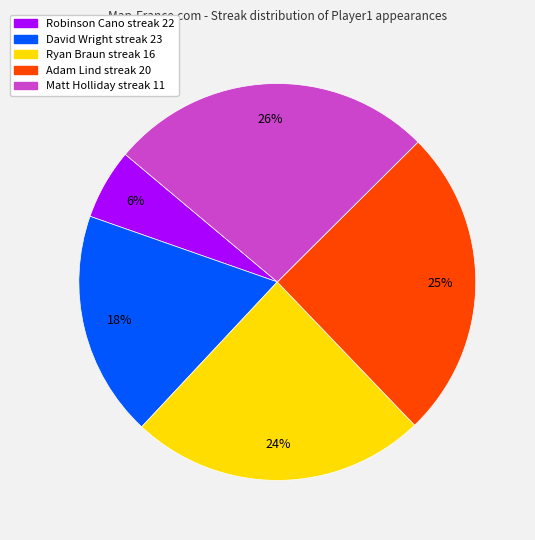

Is there a majority slice in this chart?

No